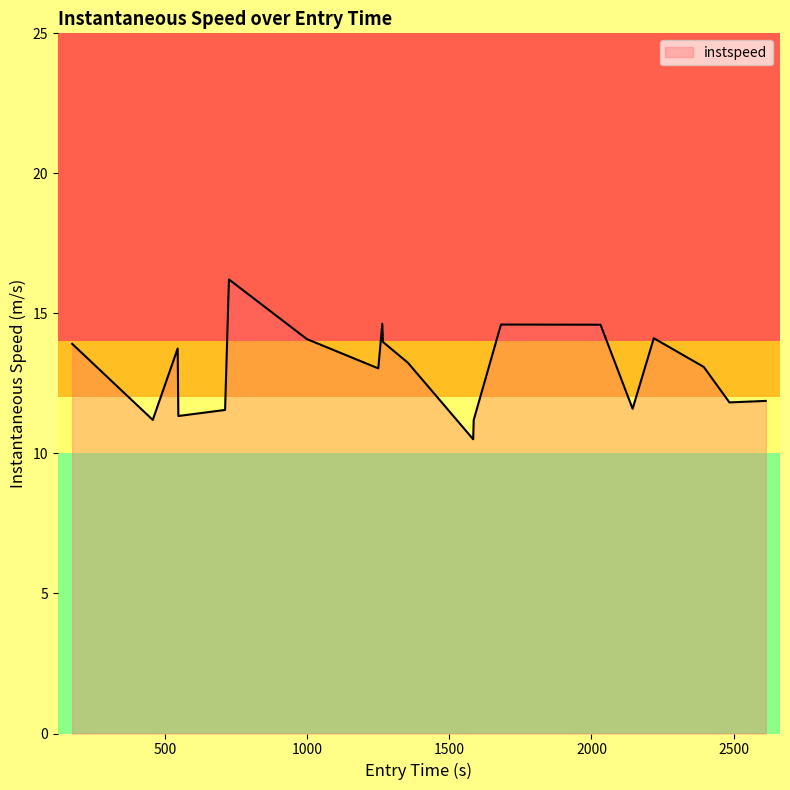

How many lines are shown in the chart?

1